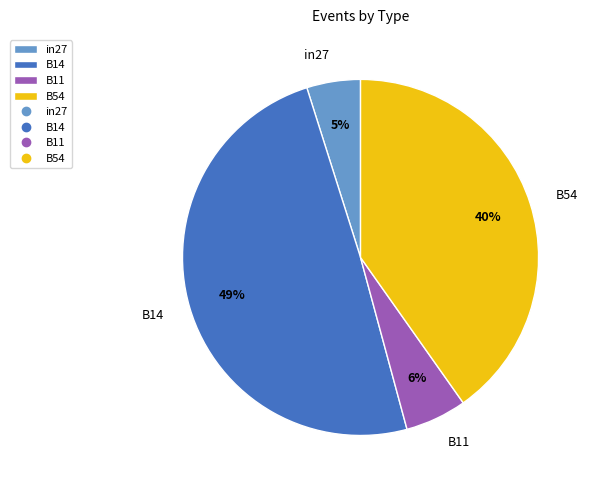

Is the sum of in27 and B14 greater than half?

Yes